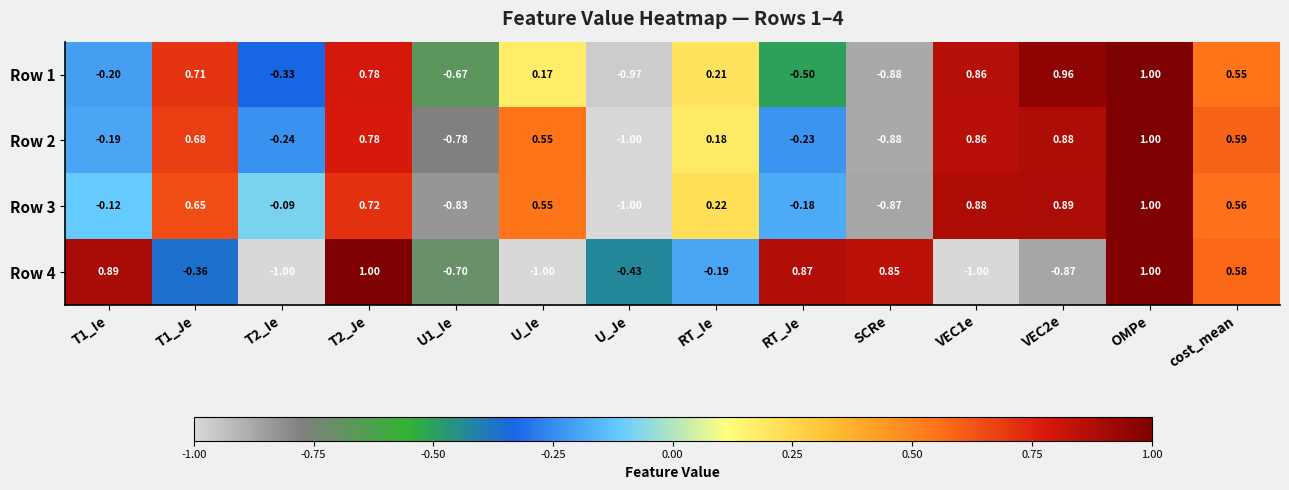

How many categories are shown in the chart?

14